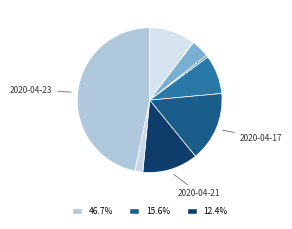

Does any single category account for the majority?

No